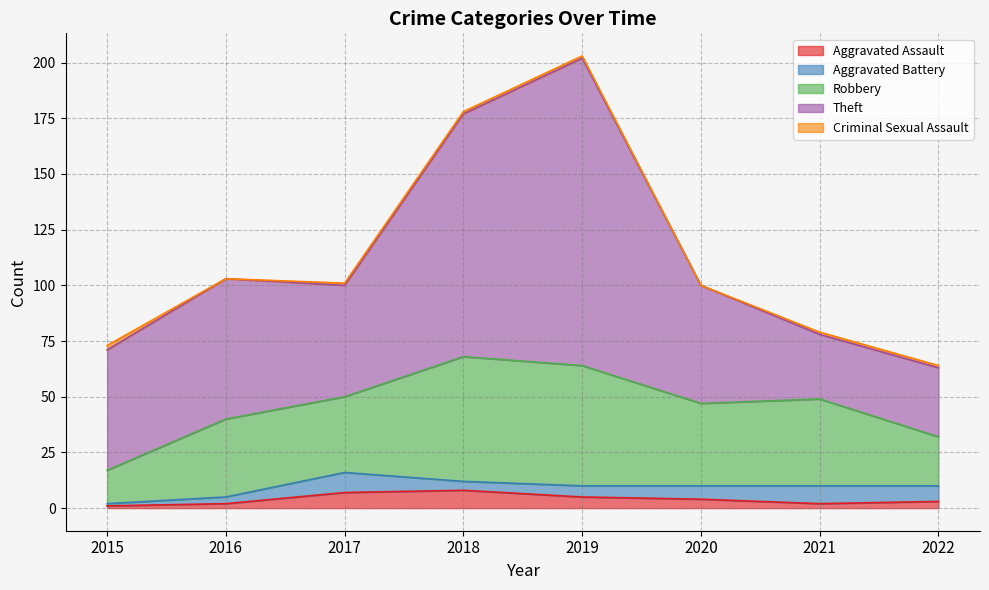

The Criminal Sexual Assault series shows 1 at 2016. True or false?

False